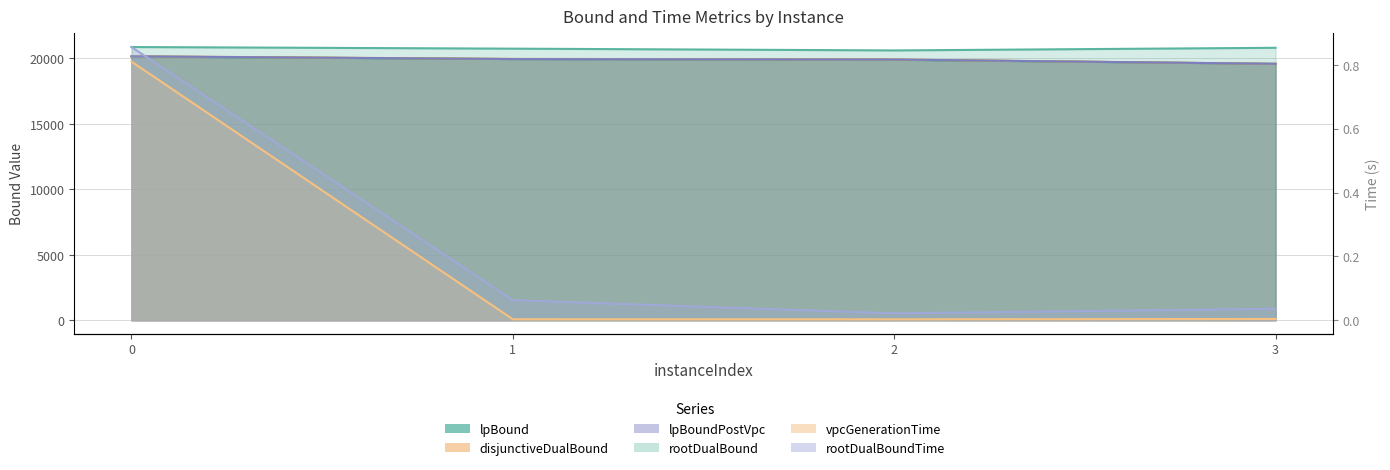

Reading left to right, what are all the values shown in this chart?

lpBound: 0=20146.8	1=19954.3	2=19900.9	3=19588.8
disjunctiveDualBound: 0=20163.3	1=19966.8	2=19916.7	3=19588.8
lpBoundPostVpc: 0=20163.3	1=19954.3	2=19916.7	3=19588.8
rootDualBound: 0=20872.3	1=20747.5	2=20612.6	3=20813.6
vpcGenerationTime: 0=0.8	1=0.0	2=0.0	3=0.0
rootDualBoundTime: 0=0.9	1=0.1	2=0.0	3=0.0